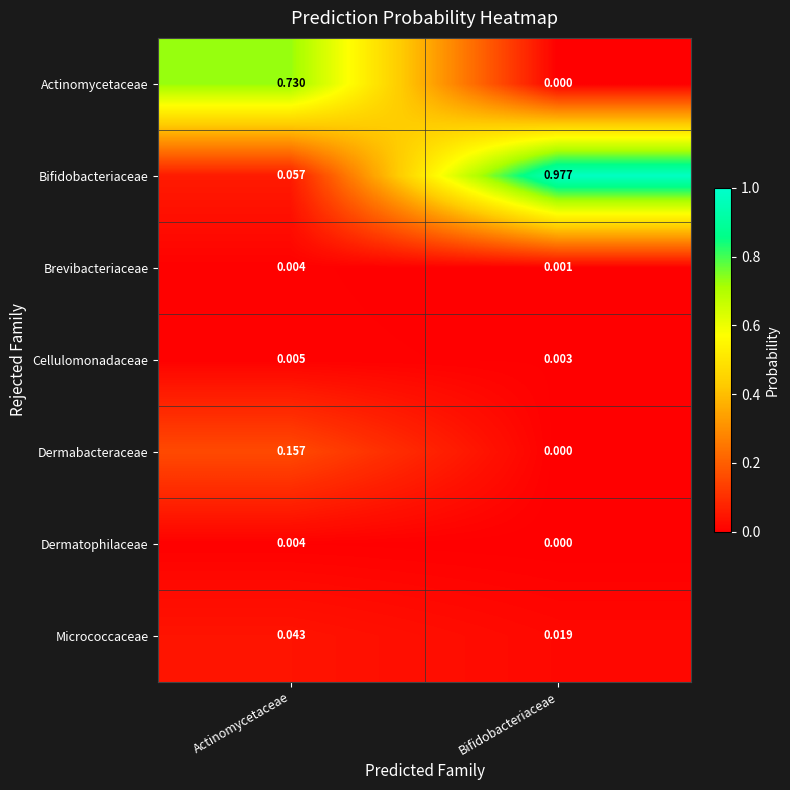

Which series changed the most between Actinomycetaceae and Bifidobacteriaceae?

Bifidobacteriaceae